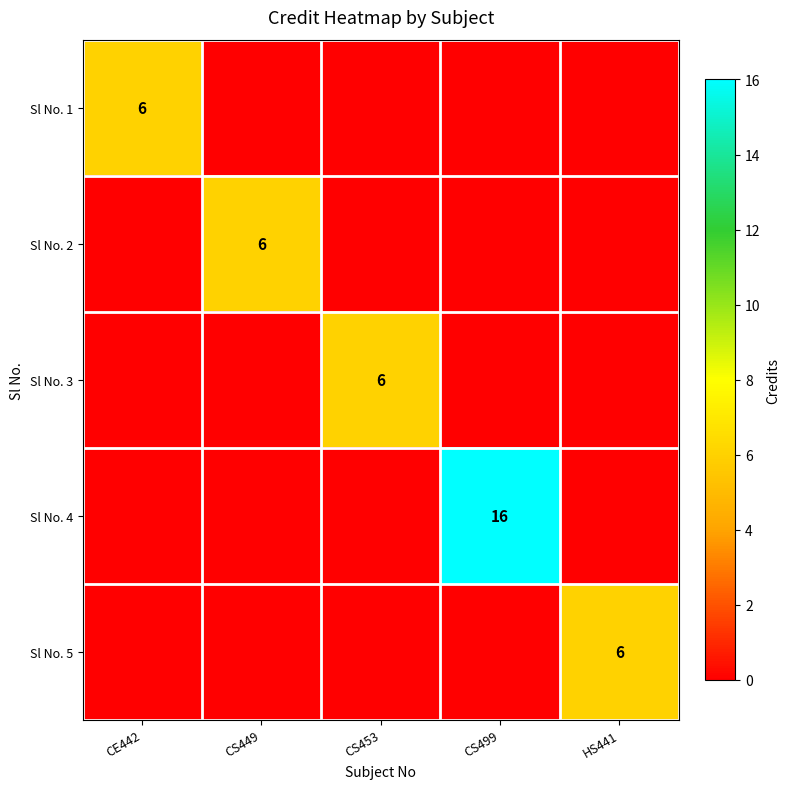

Between CS499 and HS441, which is larger?

CS499